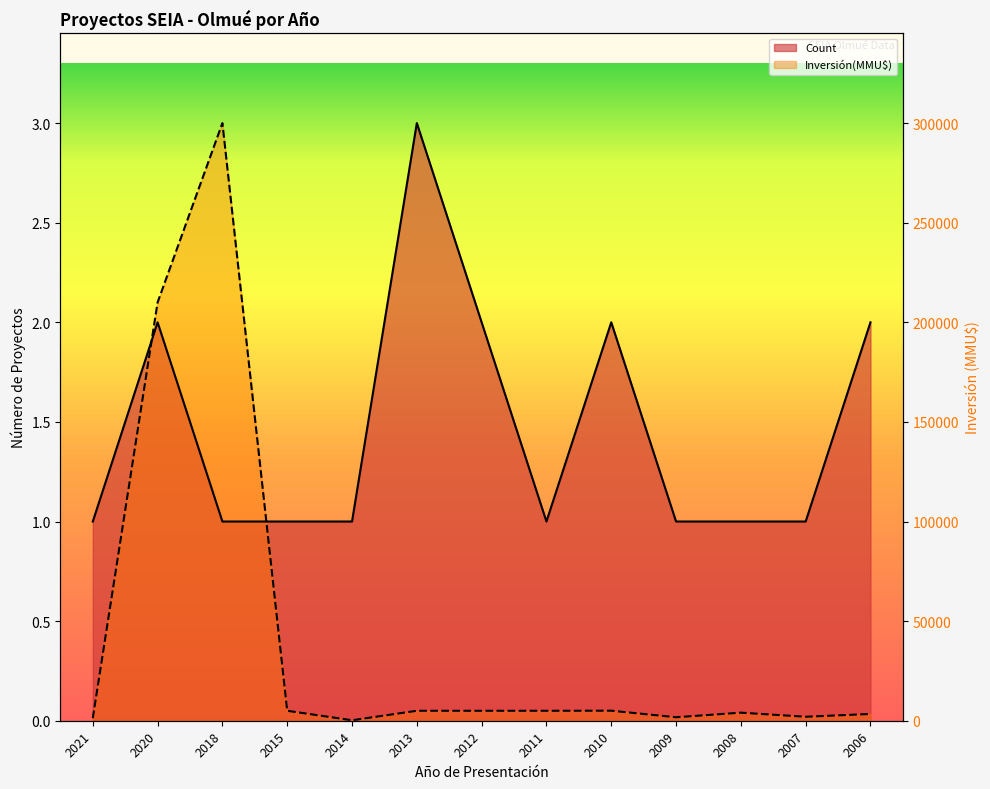

List the labels in order of Count value, largest first.

2013, 2020, 2012, 2010, 2006, 2021, 2018, 2015, 2014, 2011, 2009, 2008, 2007